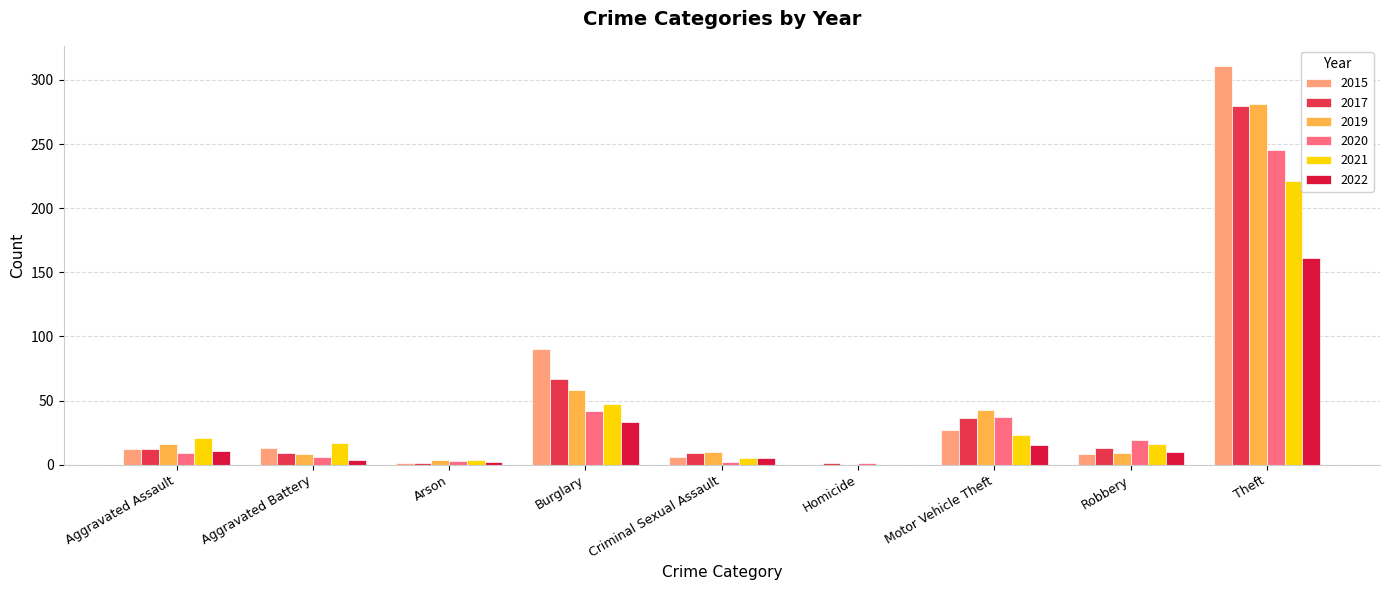

What is the sum of all 2015 values?

468